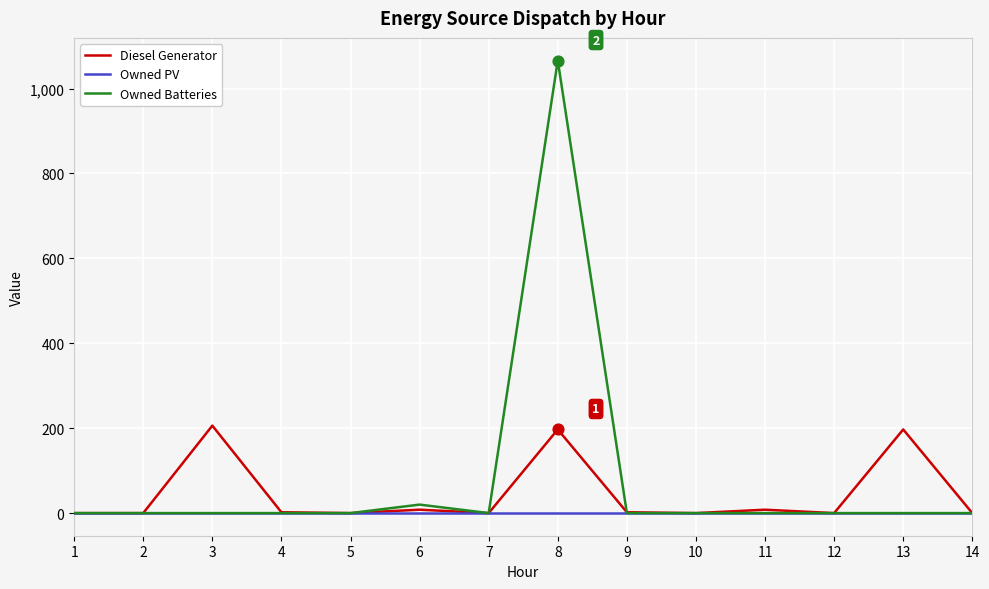

Which series has the largest total across all categories?

Owned Batteries